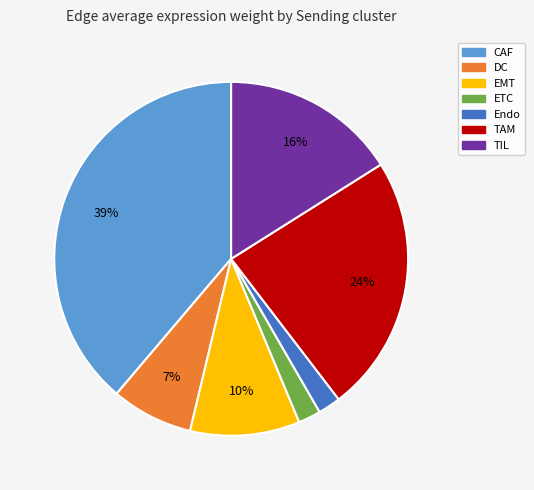

Is the sum of TIL and Endo greater than half?

No